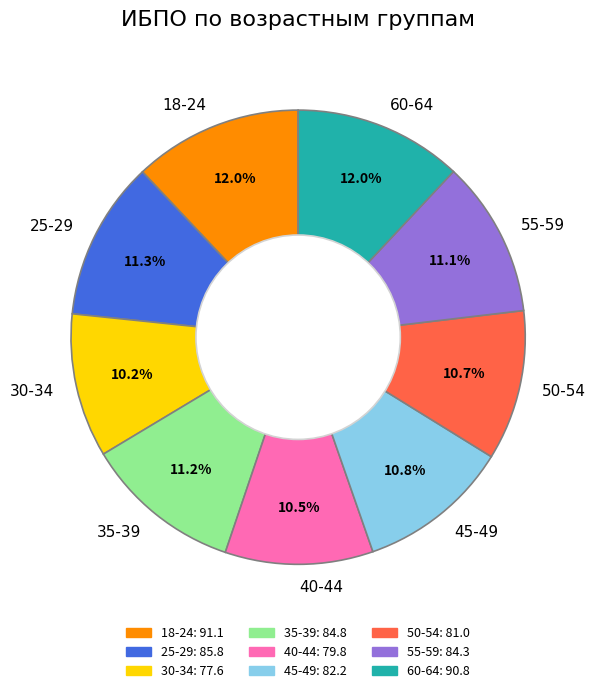

Between 40-44 and 55-59, which is larger?

55-59